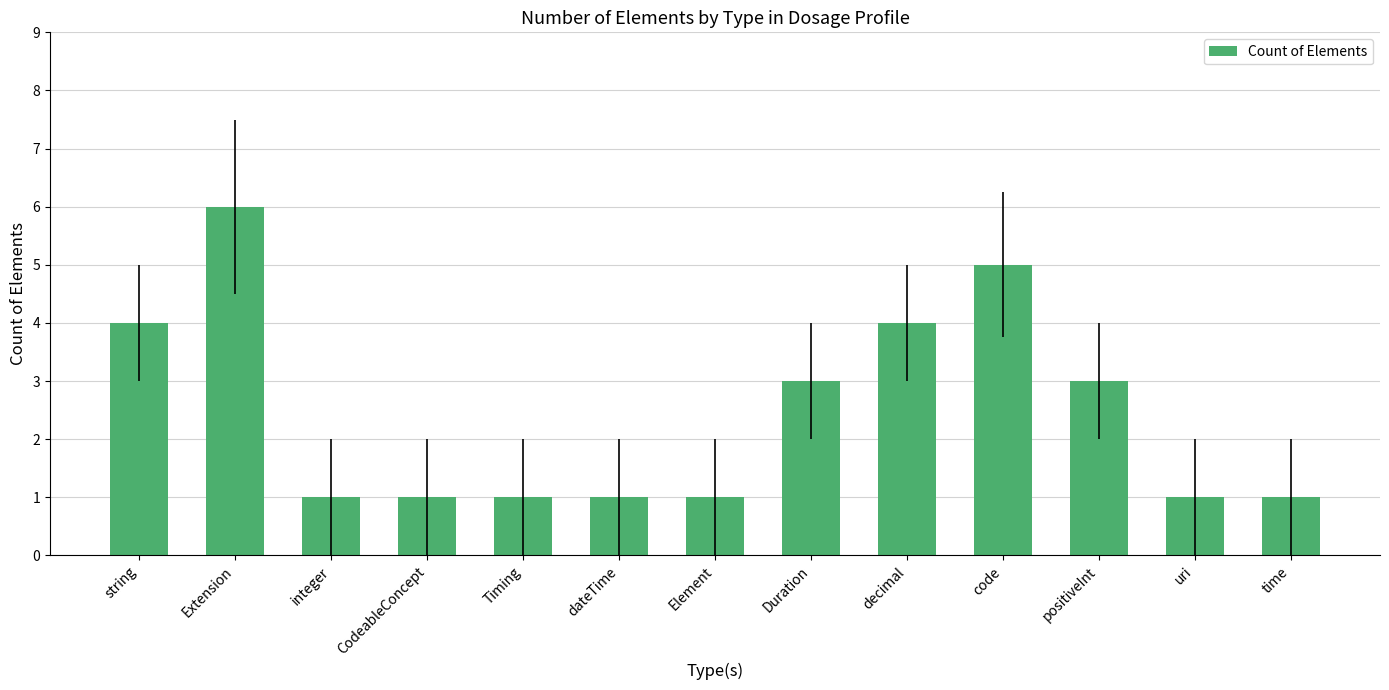

Which has a higher value, code or time?

code